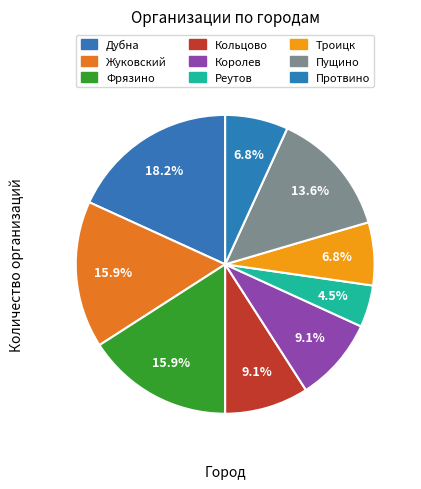

What portion of the pie excludes Реутов?

95.5%